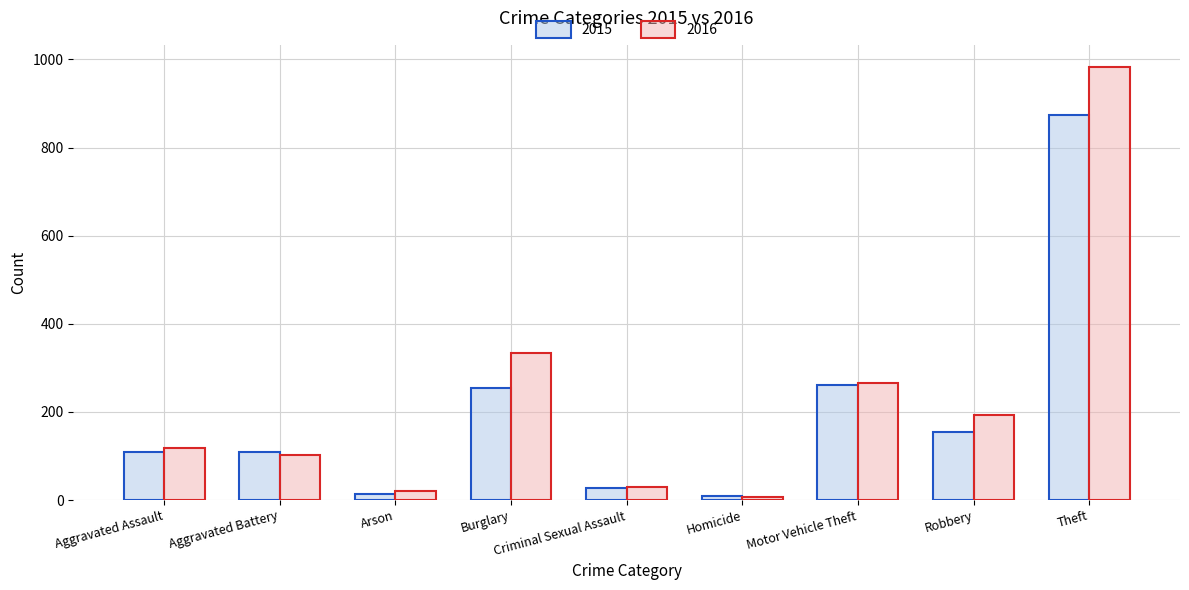

Read the 2015 value at Aggravated Assault.

110